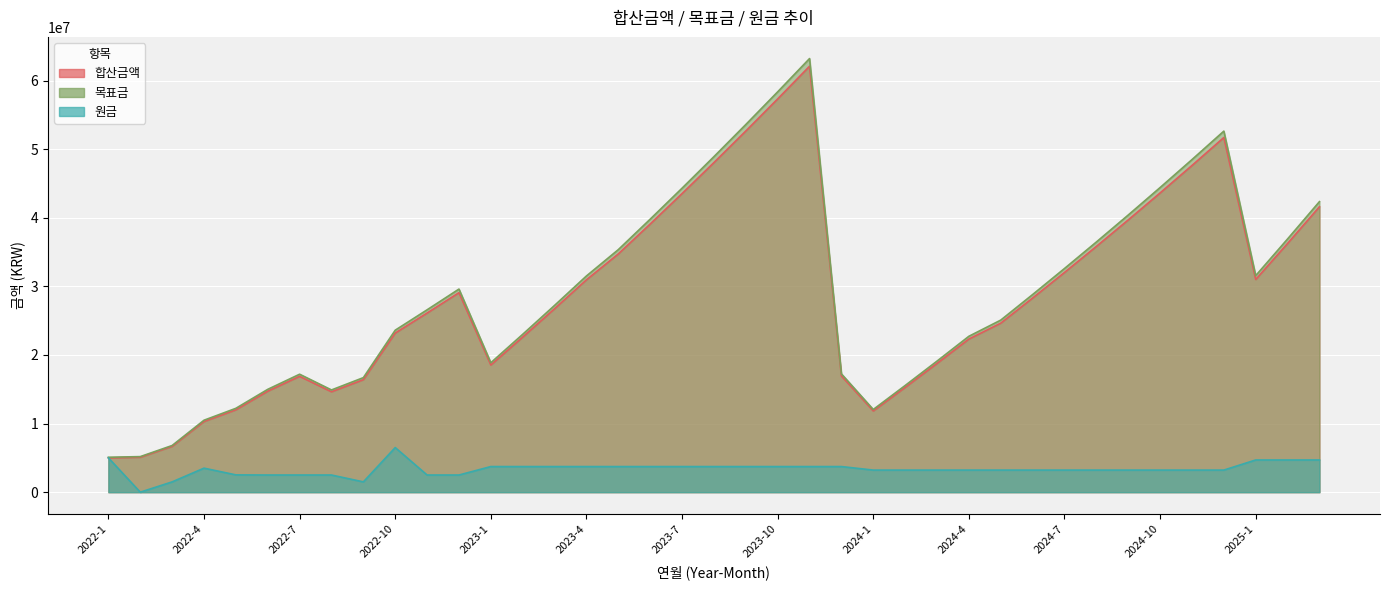

Between 2024-11 and 2024-7, which is larger?

2024-11